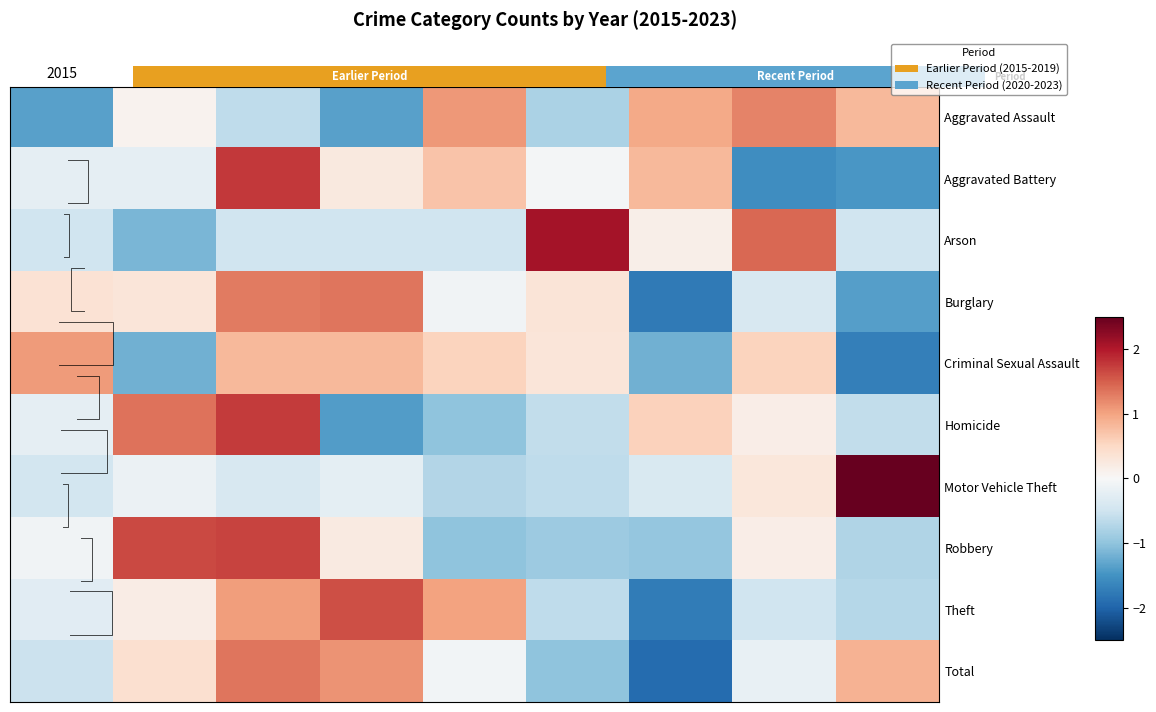

How many positive values does the Burglary series have?

5